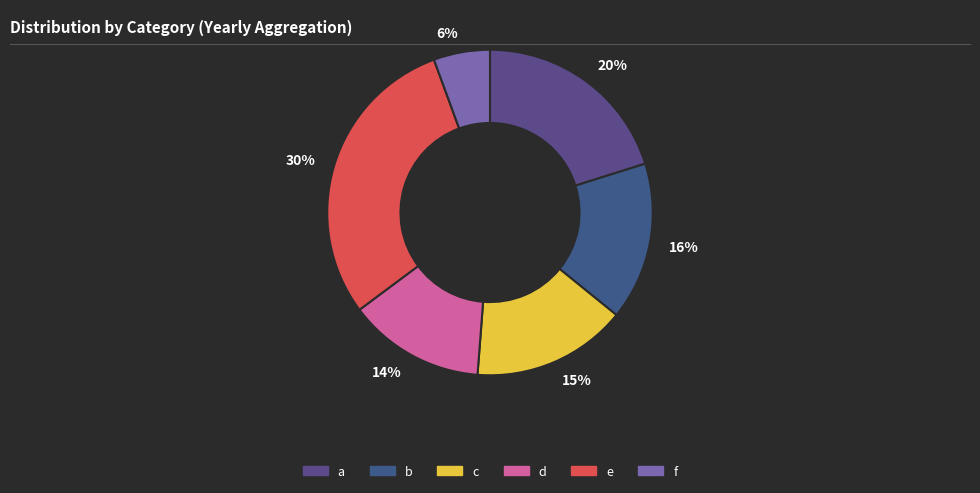

Which category has the smallest portion of the pie?

6%